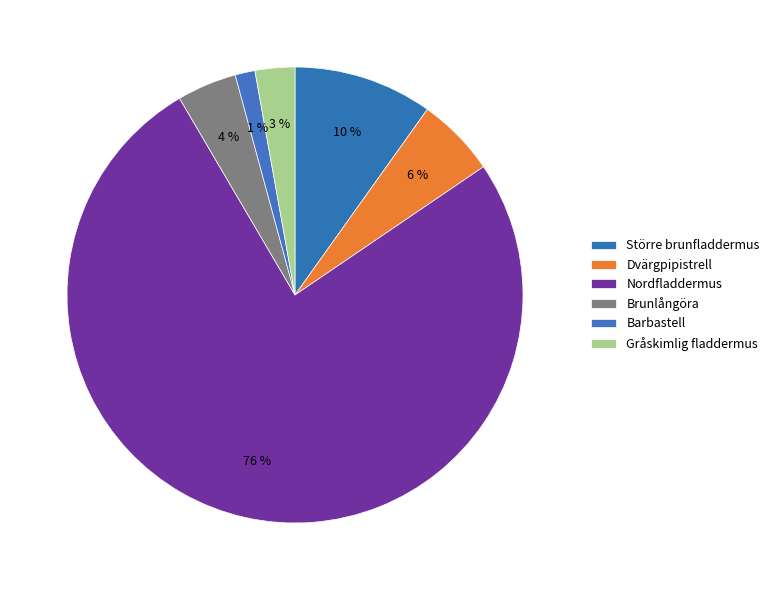

How many slices are in this pie chart?

6